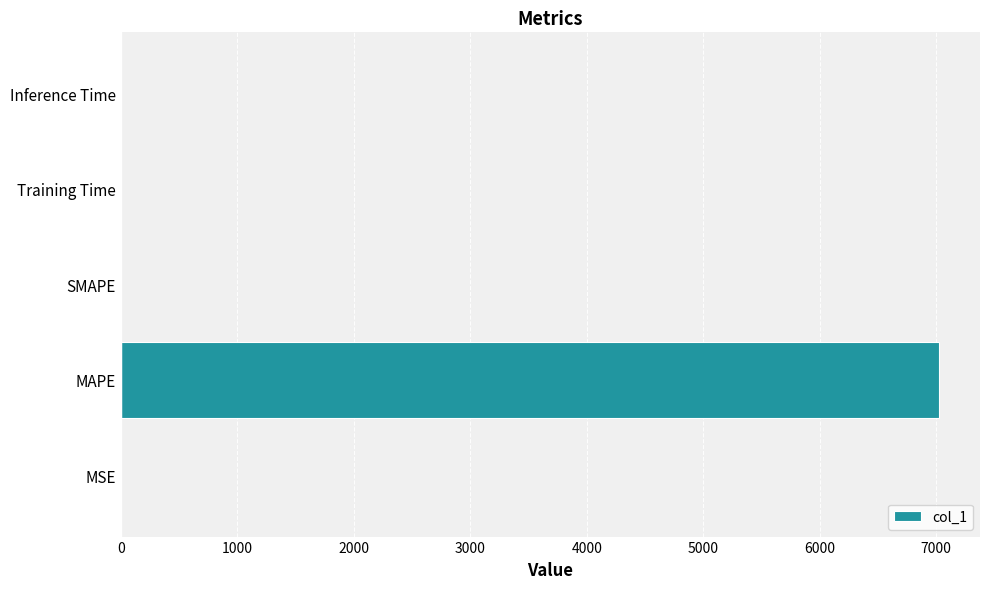

Is it true that the value at Inference Time is 0.0?

True